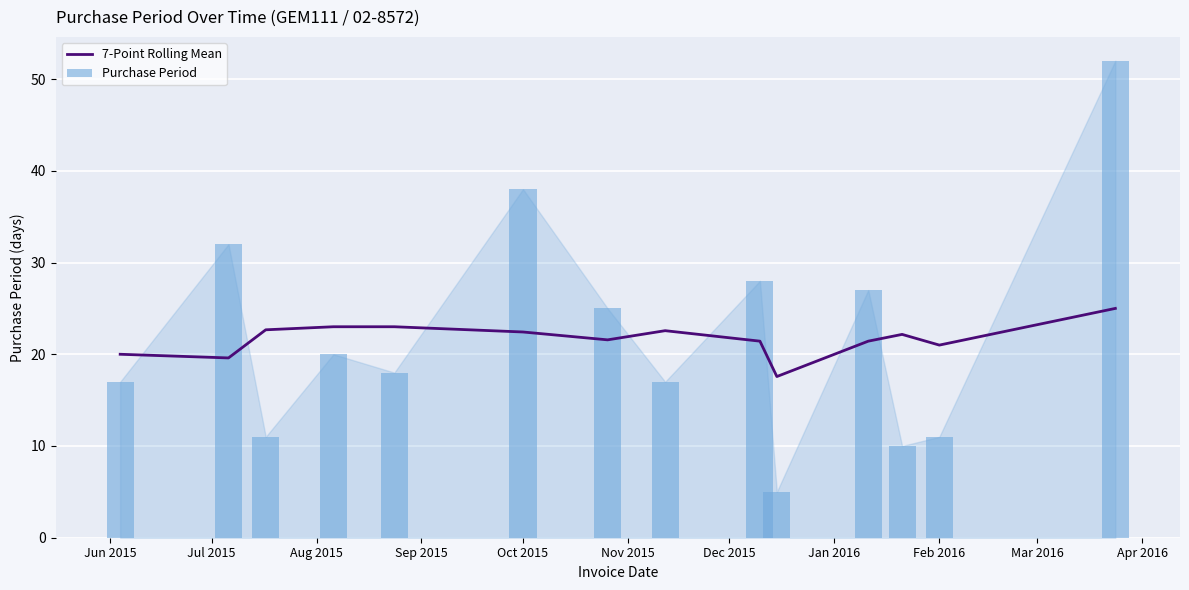

Is it true that 7-Point Rolling Mean equals 34.5 at Feb 2016?

False